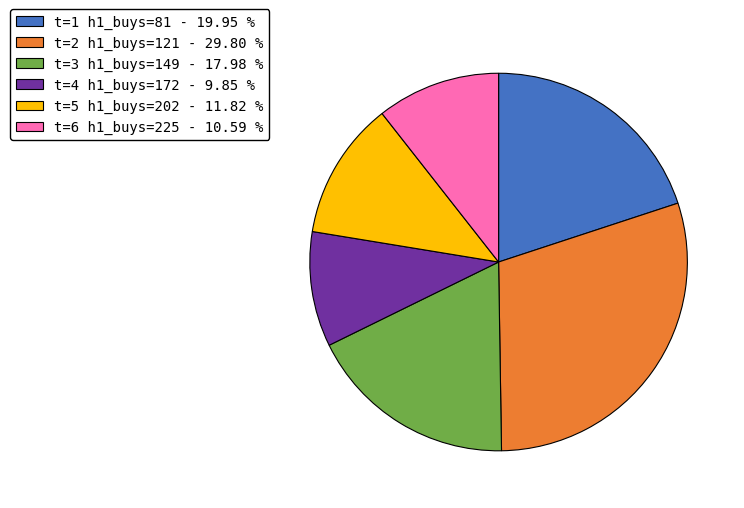

Which slice is the largest?

t=2 h1_buys=121 - 29.80 %